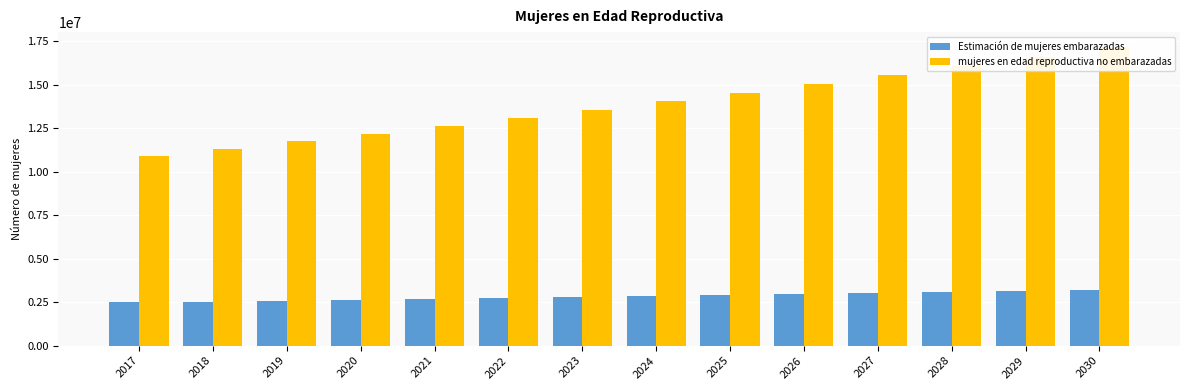

The value of mujeres en edad reproductiva no embarazadas at 2026 is 24101490.6. True or false?

False